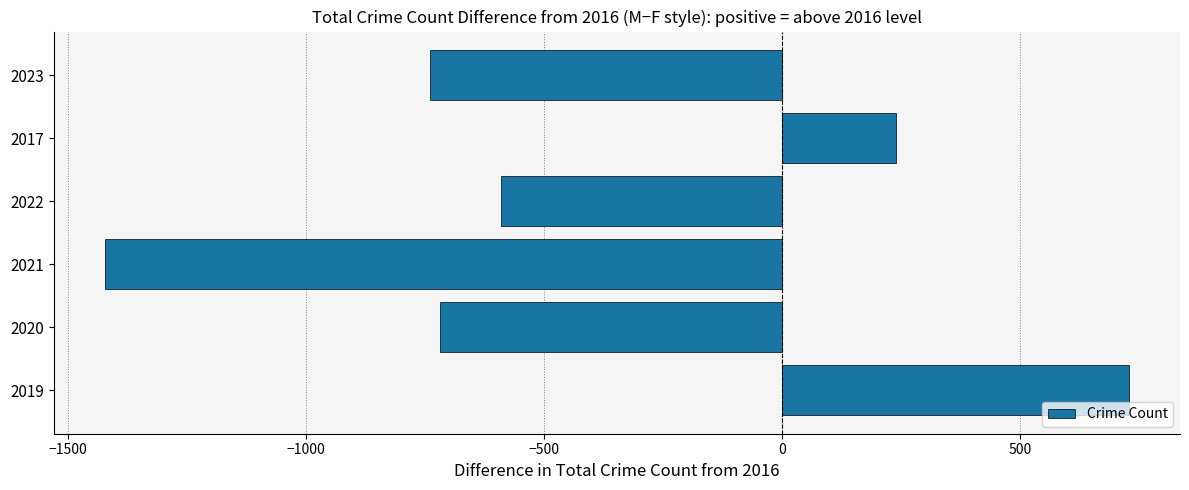

Reading bottom to top, transcribe all the data shown in this chart.

2019=728	2020=-718	2021=-1422	2022=-591	2017=240	2023=-739